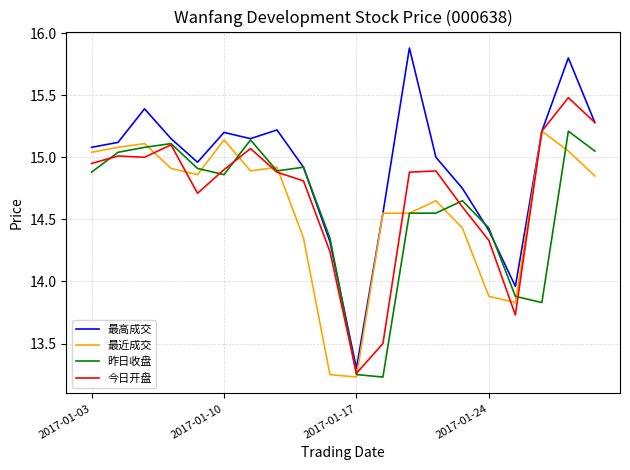

Which series has the largest range (max minus min)?

最高成交